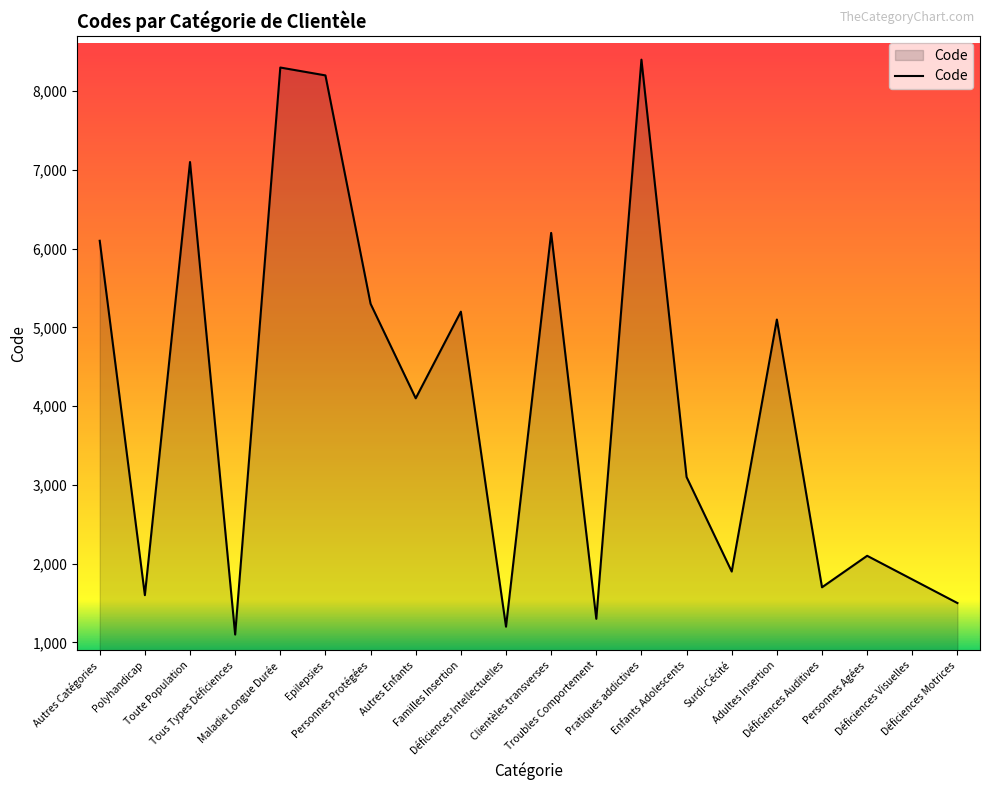

True or false: the data shows 14486 at Maladie Longue Durée.

False